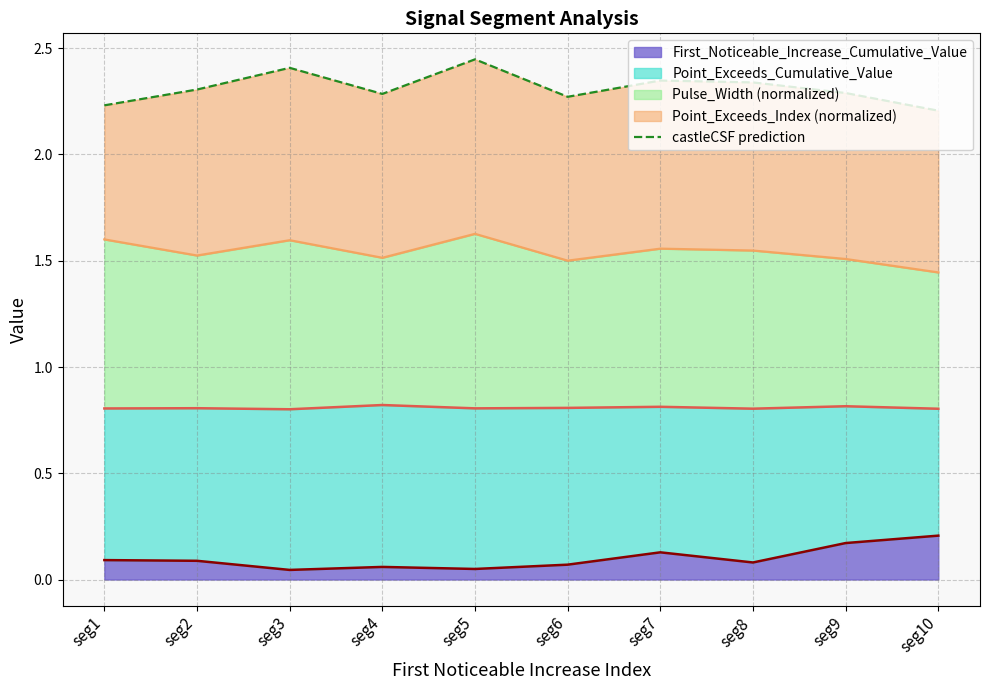

Is it true that the value at seg4 is 1.3?

False